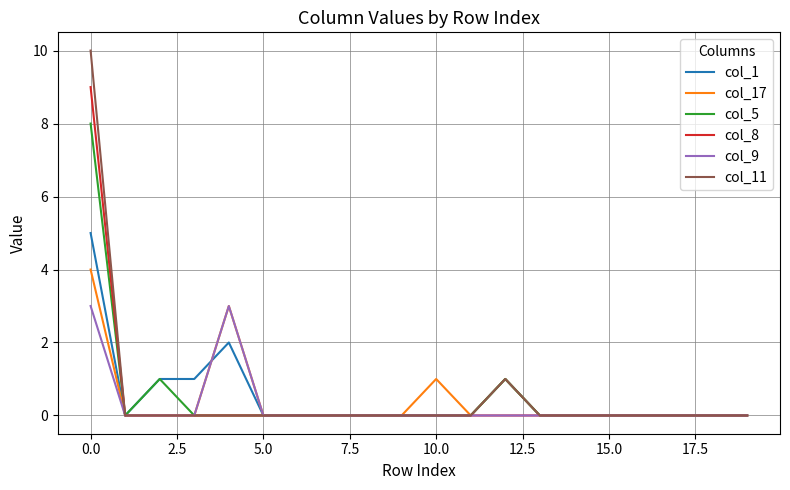

What is the greatest value displayed?

10